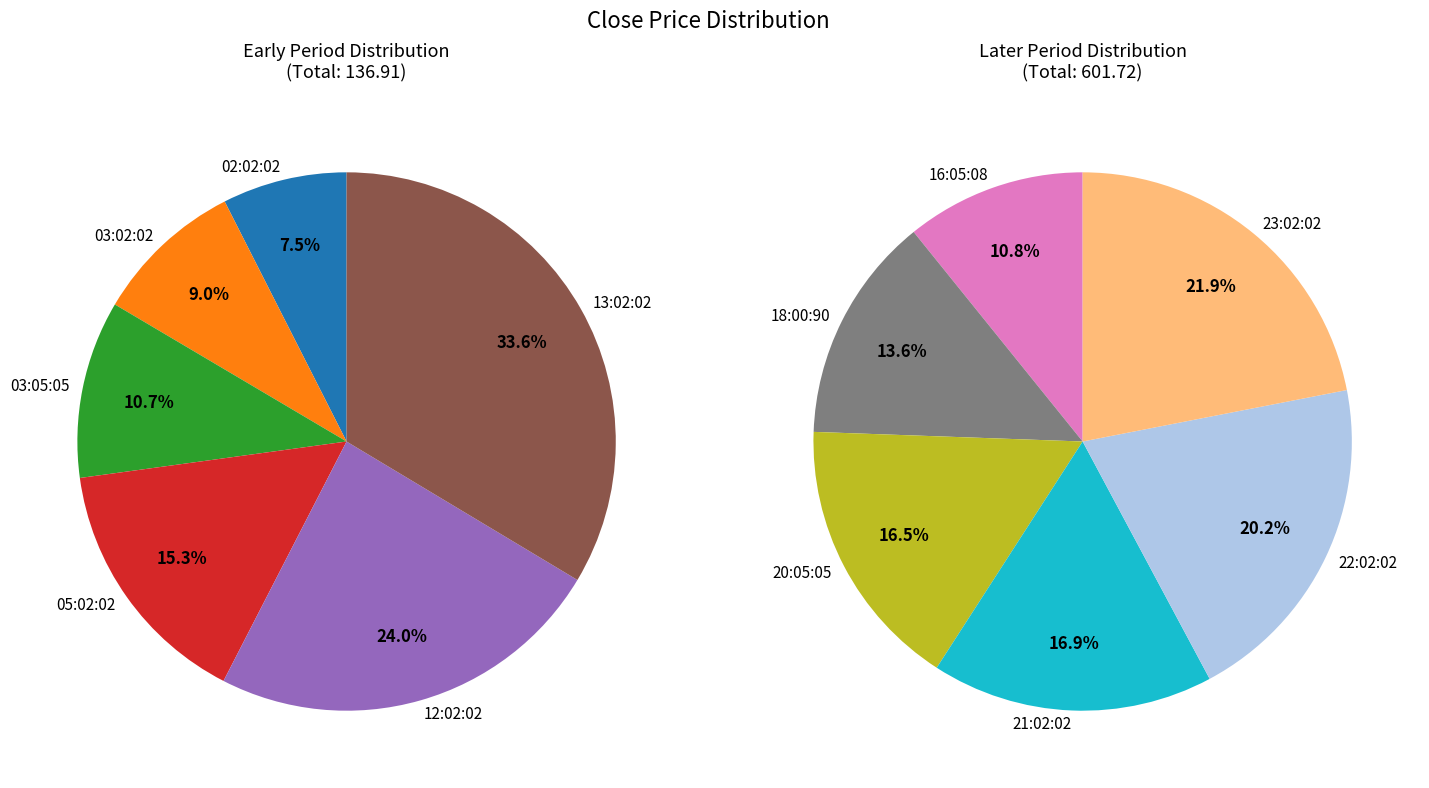

How much of the chart is everything except 05:02:02?

97.2%